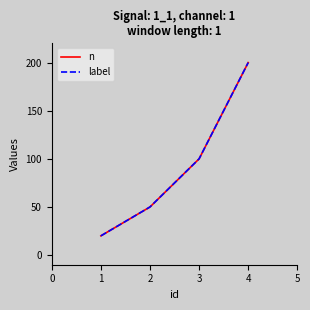

Rank the series at 3 from lowest to highest value.

n, label